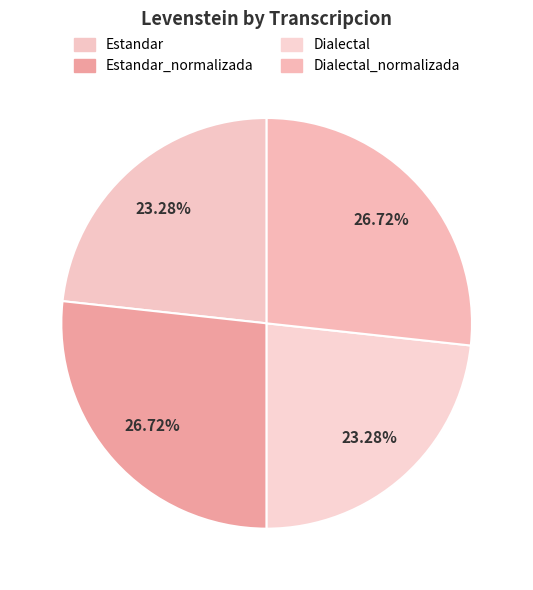

Rank the categories by value from lowest to highest.

Estandar, Dialectal, Estandar_normalizada, Dialectal_normalizada